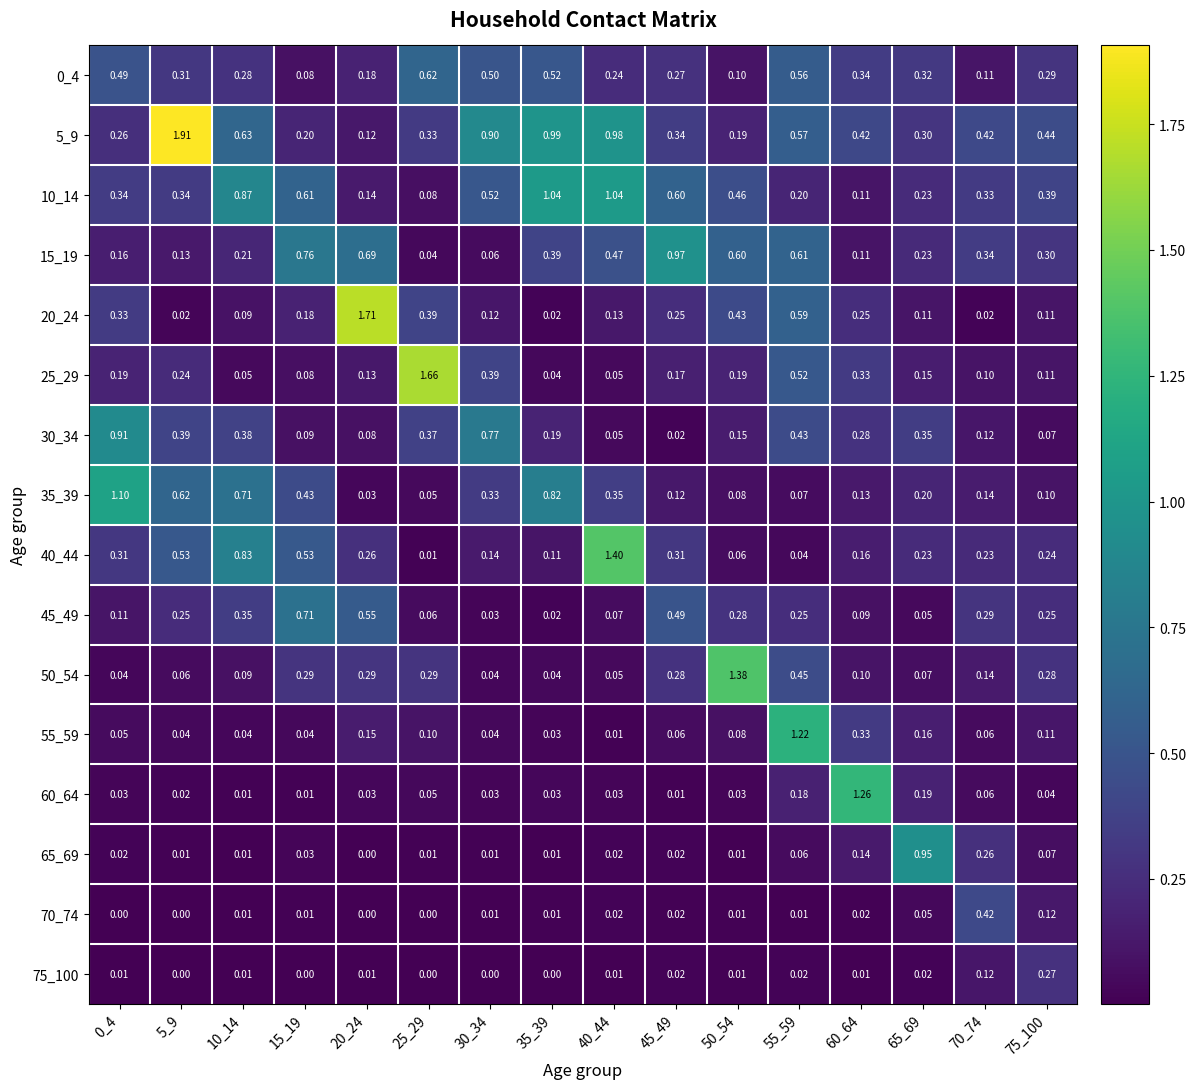

Is the value of 20_24 at 40_44 greater than the value of 0_4 at 30_34?

No